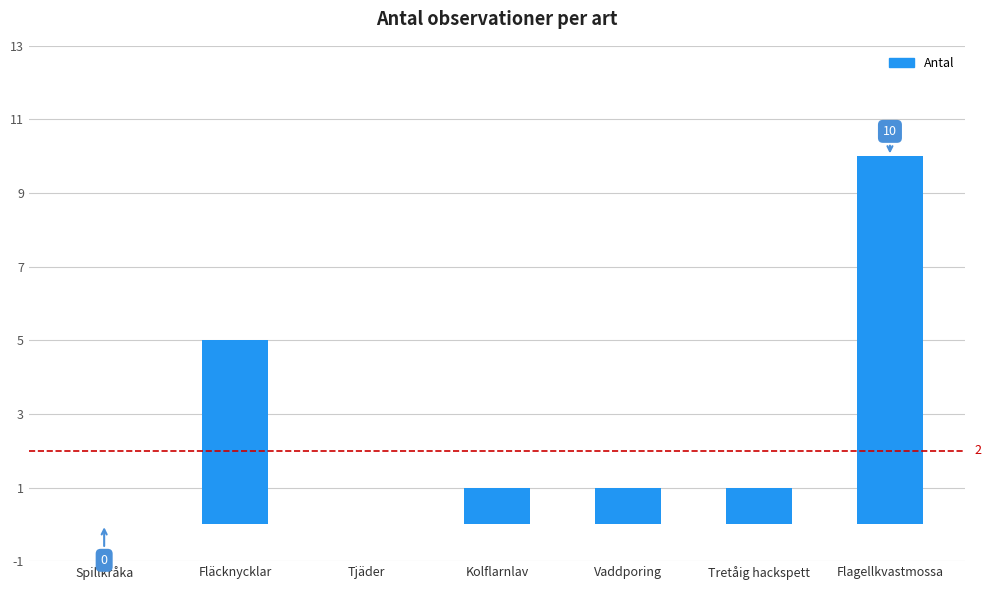

What is the average value?

3